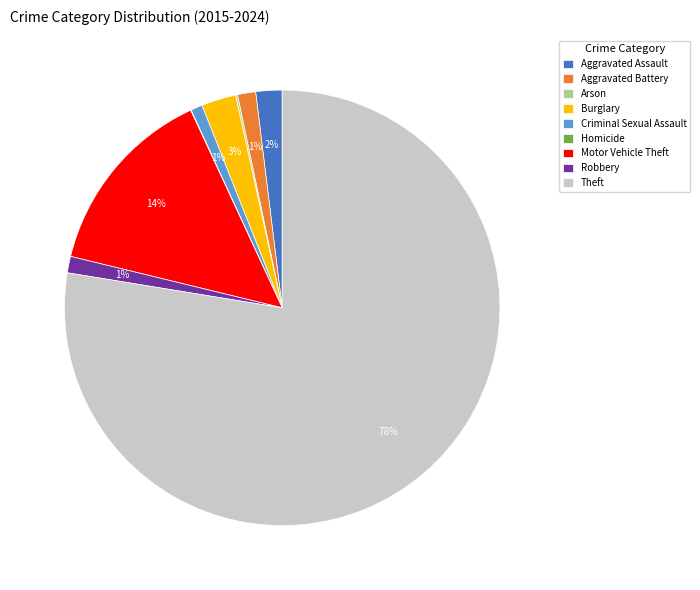

What is the ratio of the value at Burglary to the value at Motor Vehicle Theft?

0.2